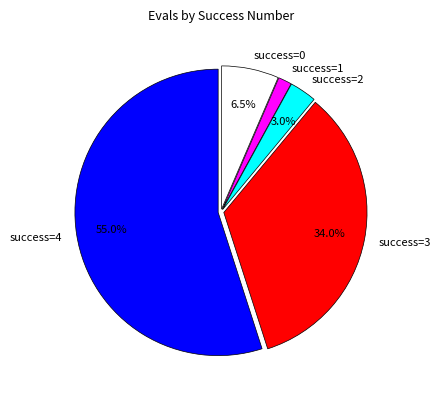

To the nearest percent, what is the average slice percentage?

20%